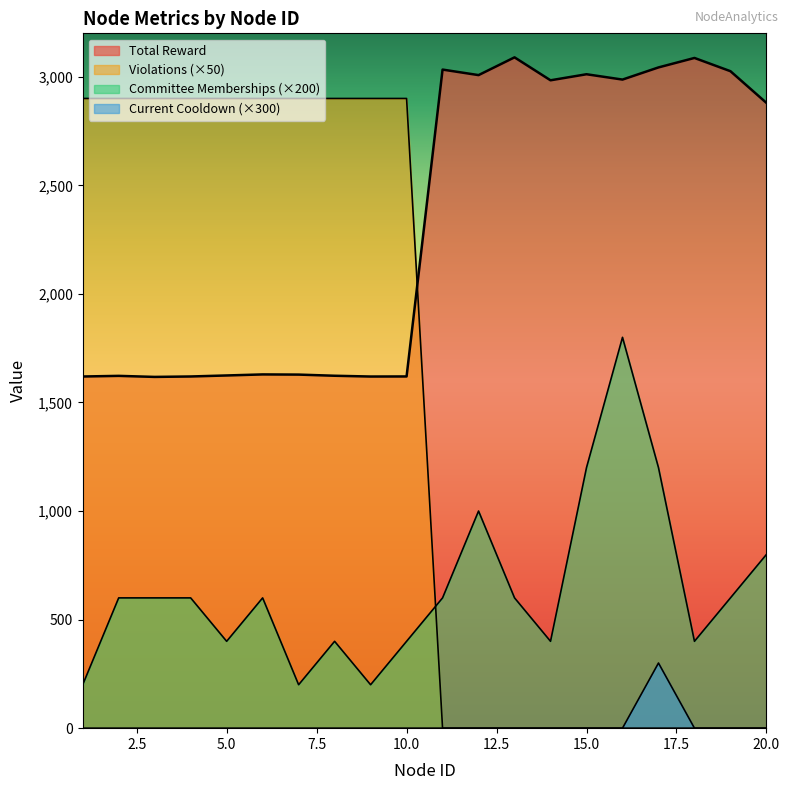

Which series changed the most between 6 and 10?

Total Committee Memberships